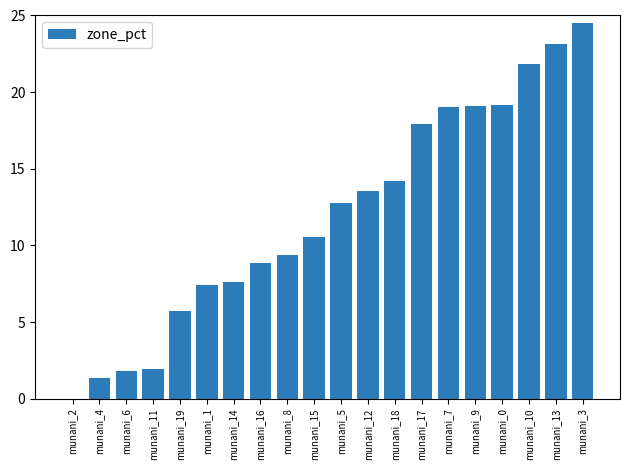

What is the average value?

12.0